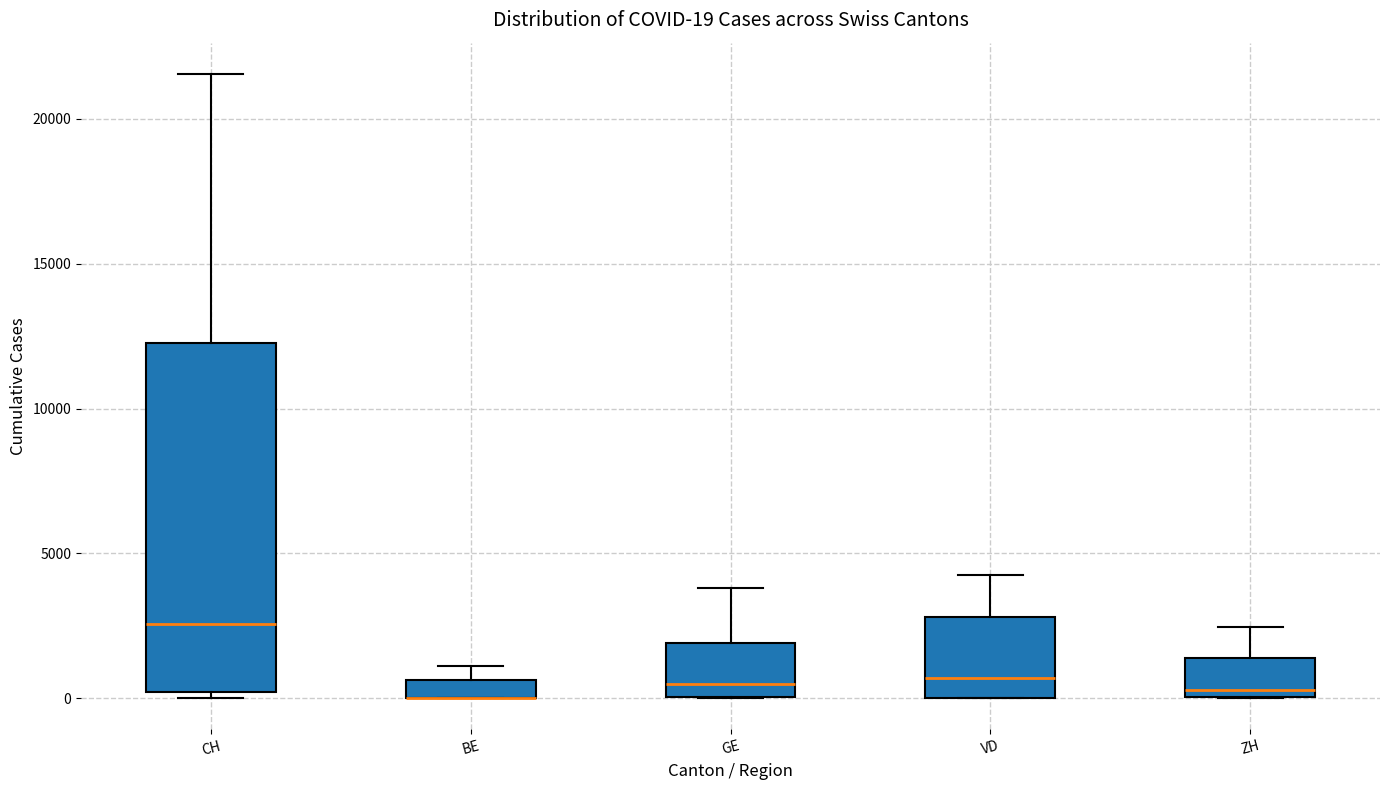

Which box is the tallest, from its lower edge to its upper edge?

CH